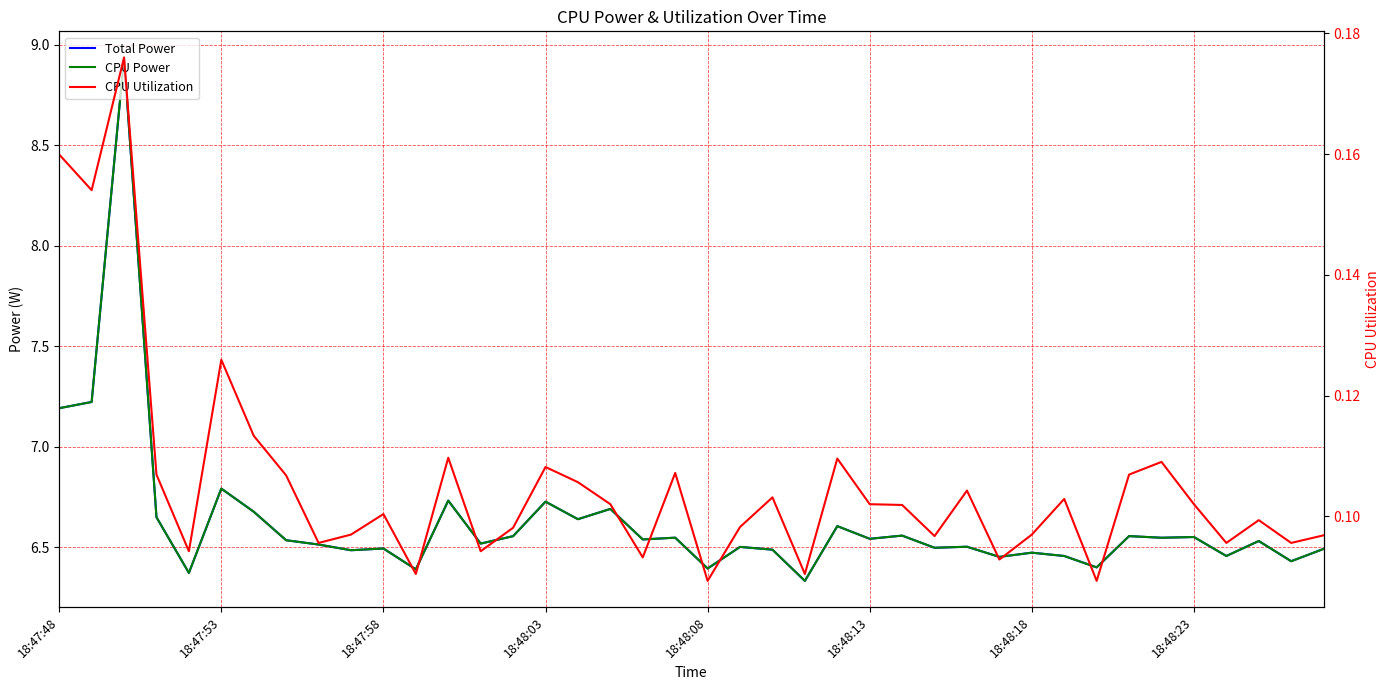

True or false: Total Power has a value of 6.5 at 27.

True